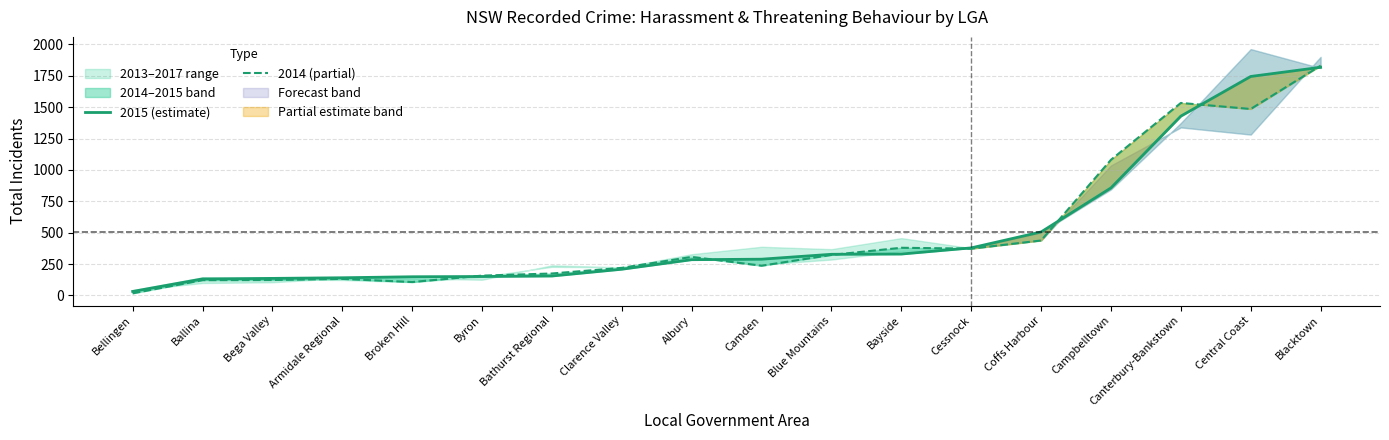

What is the difference between the second highest and second lowest values in the 2015 (estimate) series?

1613